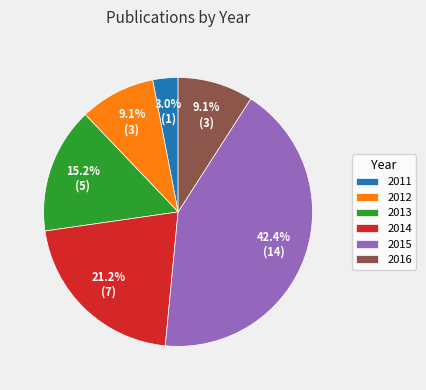

How many segments does this pie chart have?

6